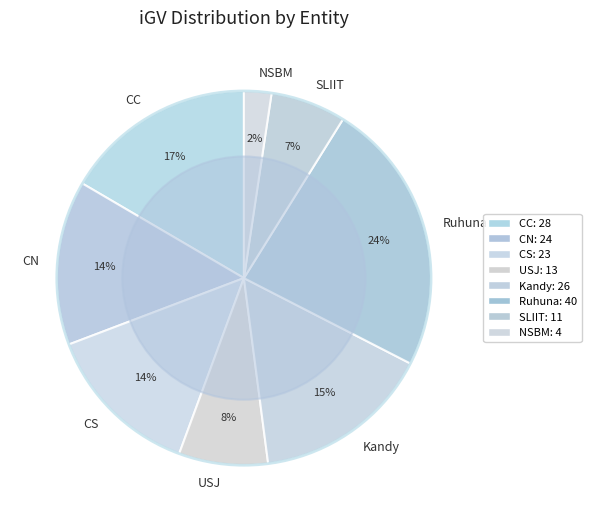

Is there any slice that represents more than half of the pie?

No